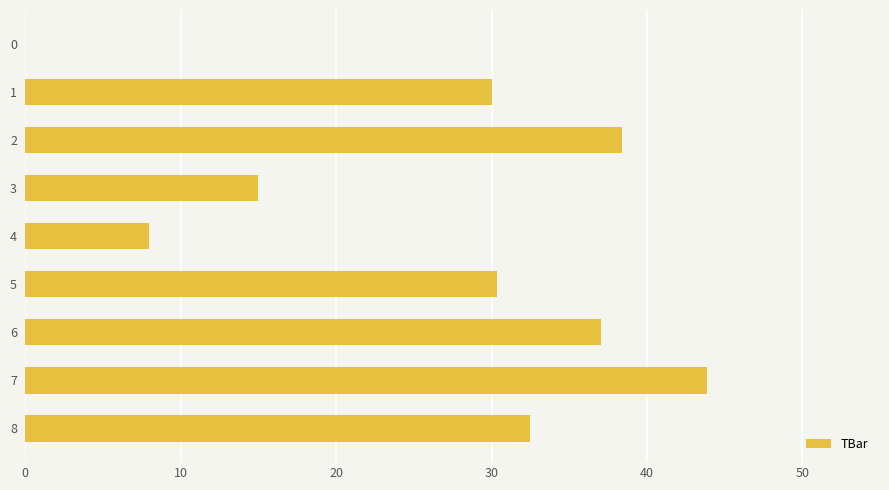

Does the chart contain stacked bars?

No